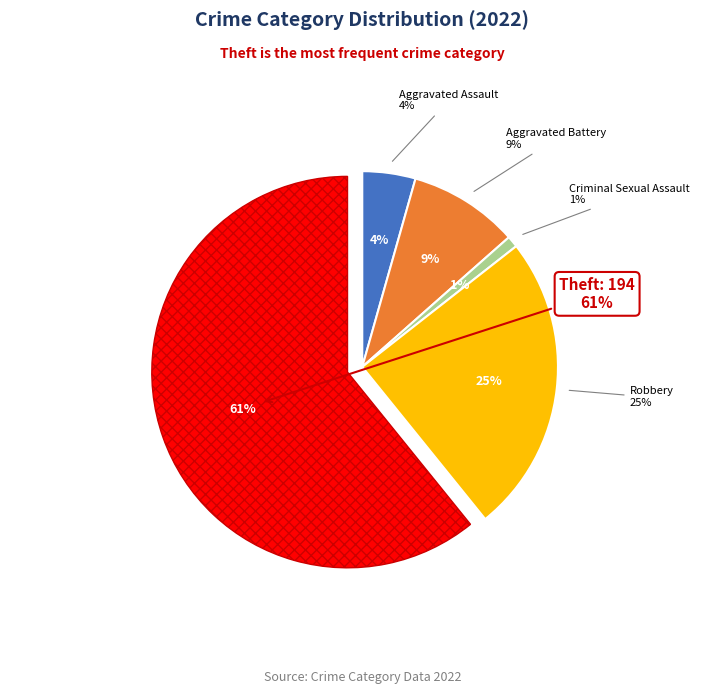

What is the ratio of the value at Aggravated Battery to the value at Criminal Sexual Assault?

9.7